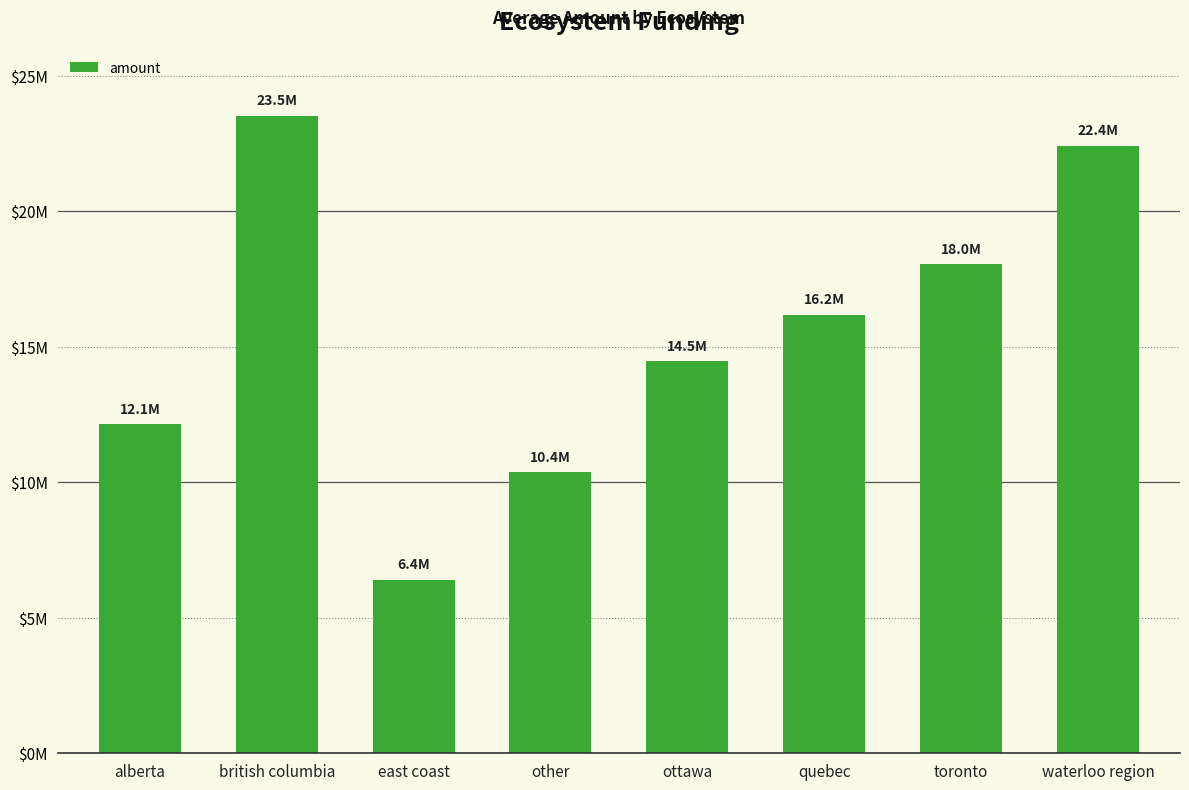

What is the label of the 8th bar from the right?

alberta